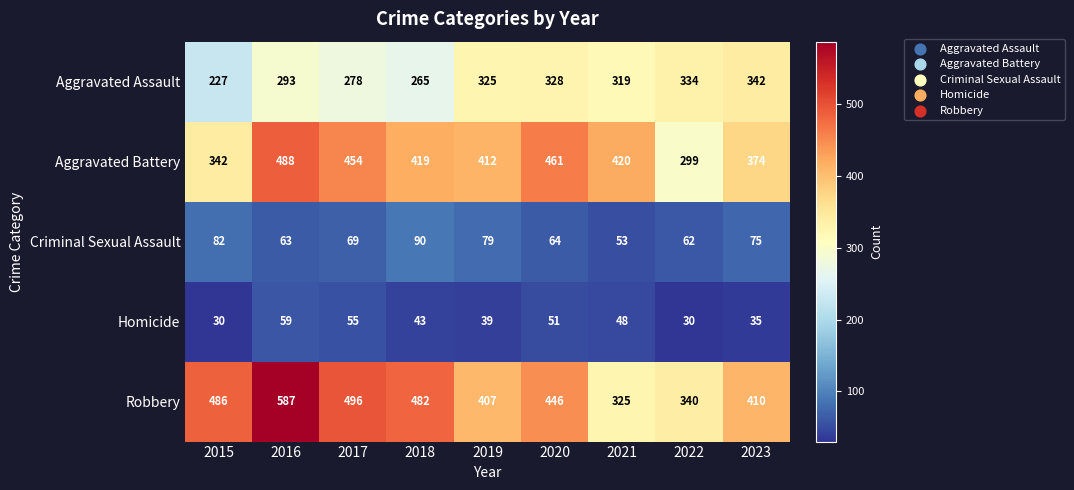

The value of Criminal Sexual Assault at 2019 is 19. True or false?

False